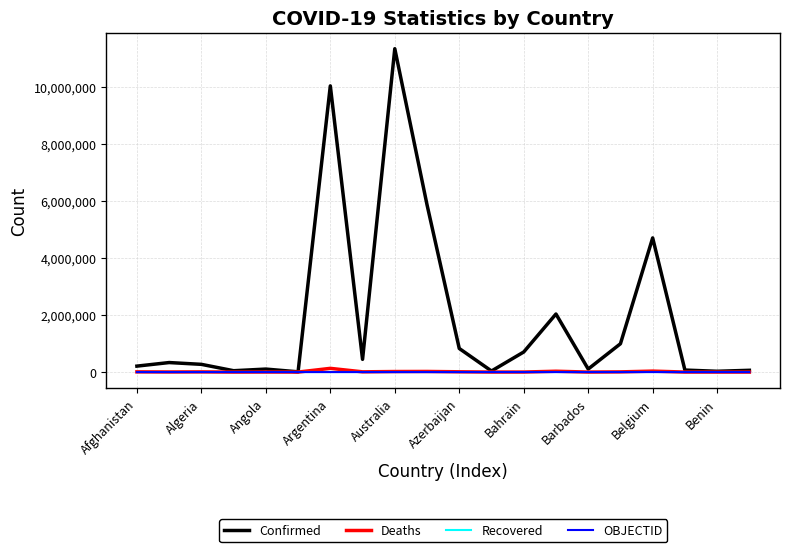

How many lines are shown in the chart?

4